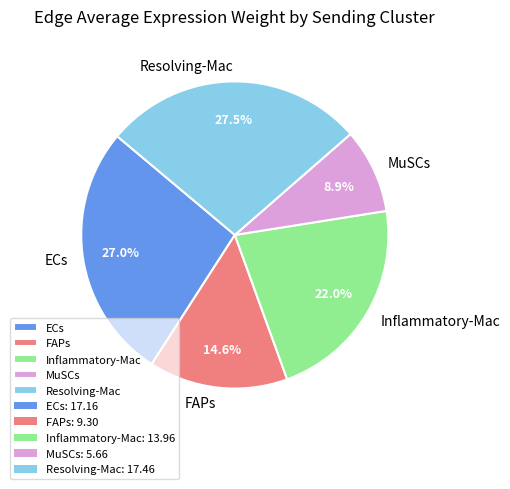

Which category has the smallest portion of the pie?

MuSCs